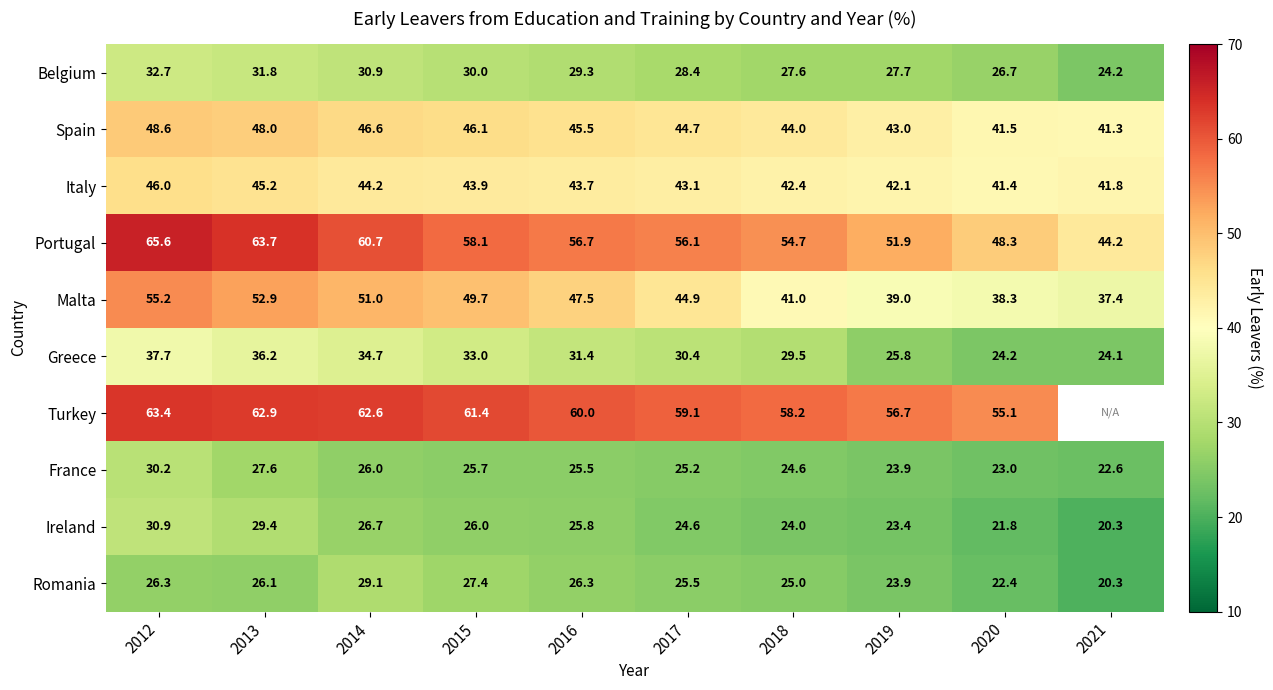

At which category is the sum across all series the highest?

2012